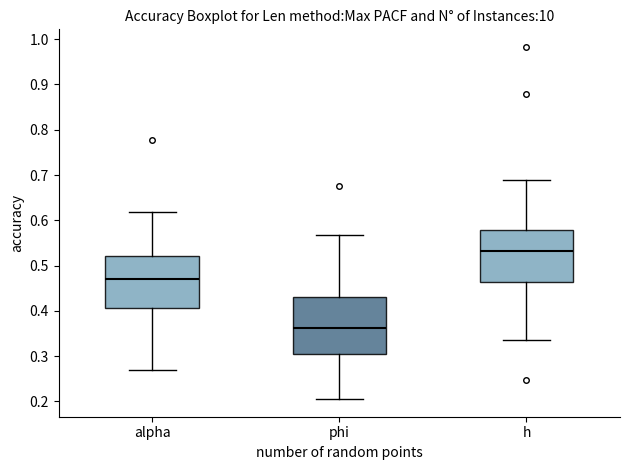

Where does the upper whisker of the box for phi end on the y-axis? The values are not printed on the chart, so give them approximately, as read against the axis.

0.57